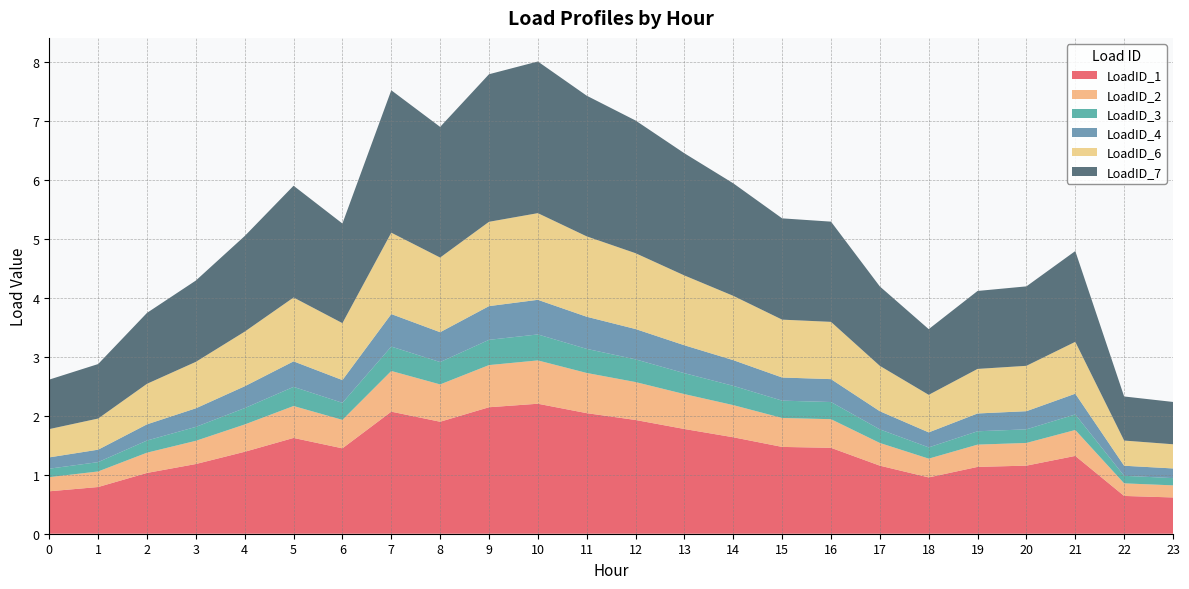

Reading left to right, transcribe all the data shown in this chart.

LoadID_1: 0.7	0.8	1.0	1.2	1.4	1.6	1.4	2.1	1.9	2.1	2.2	2.0	1.9	1.8	1.6	1.5	1.5	1.2	1.0	1.1	1.2	1.3	0.6	0.6
LoadID_2: 0.2	0.3	0.3	0.4	0.5	0.5	0.5	0.7	0.6	0.7	0.7	0.7	0.6	0.6	0.5	0.5	0.5	0.4	0.3	0.4	0.4	0.4	0.2	0.2
LoadID_3: 0.1	0.2	0.2	0.2	0.3	0.3	0.3	0.4	0.4	0.4	0.4	0.4	0.4	0.4	0.3	0.3	0.3	0.2	0.2	0.2	0.2	0.3	0.1	0.1
LoadID_4: 0.2	0.2	0.3	0.3	0.4	0.4	0.4	0.6	0.5	0.6	0.6	0.5	0.5	0.5	0.4	0.4	0.4	0.3	0.3	0.3	0.3	0.4	0.2	0.2
LoadID_6: 0.5	0.5	0.7	0.8	0.9	1.1	1.0	1.4	1.3	1.4	1.5	1.4	1.3	1.2	1.1	1.0	1.0	0.8	0.6	0.8	0.8	0.9	0.4	0.4
LoadID_7: 0.8	0.9	1.2	1.4	1.6	1.9	1.7	2.4	2.2	2.5	2.6	2.4	2.3	2.1	1.9	1.7	1.7	1.3	1.1	1.3	1.3	1.5	0.7	0.7